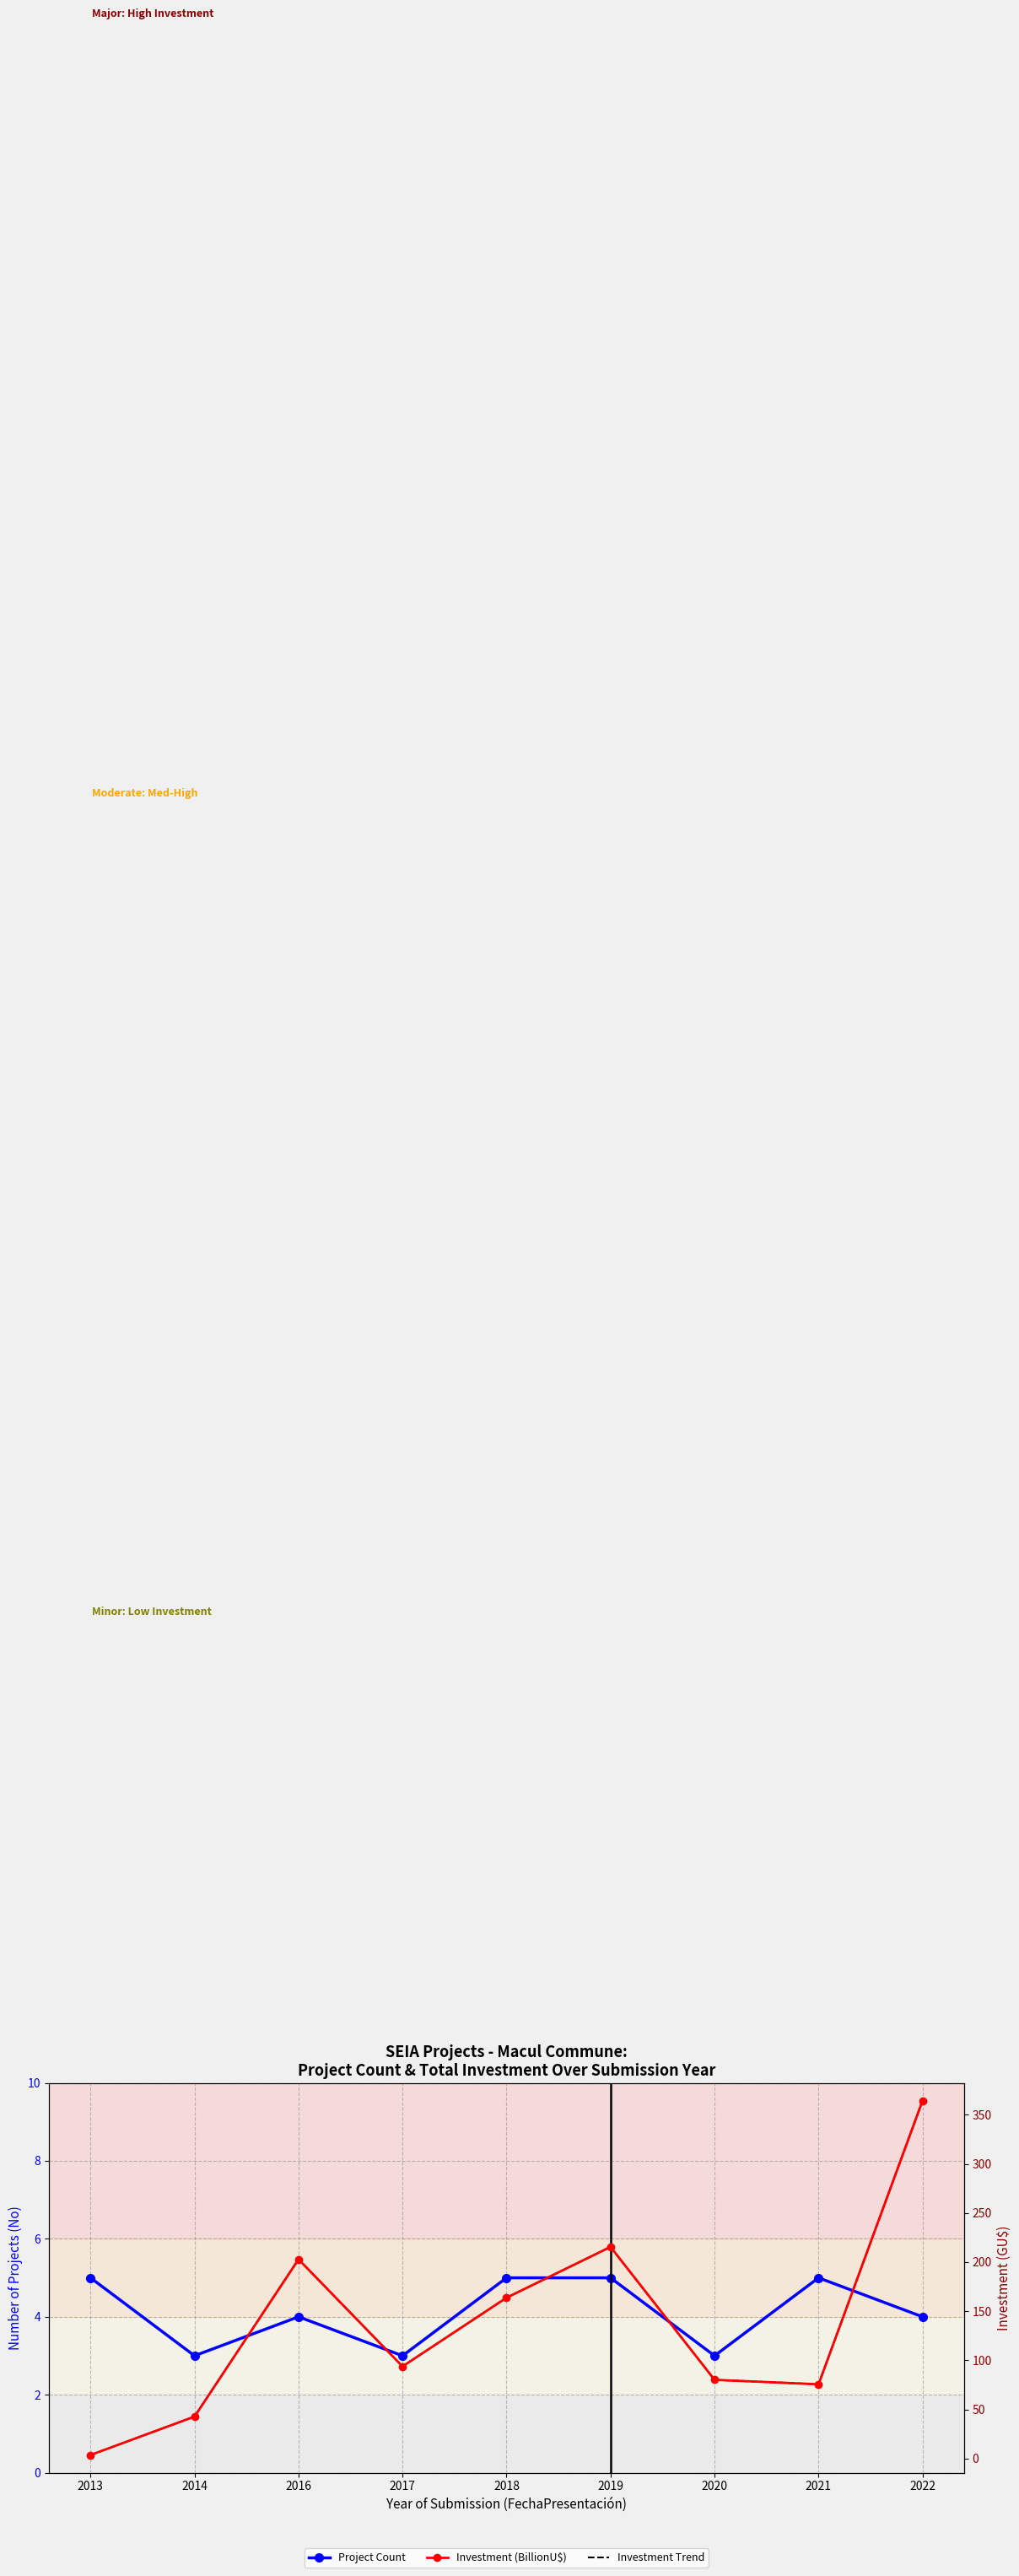

Does the chart have visible grid lines?

Yes